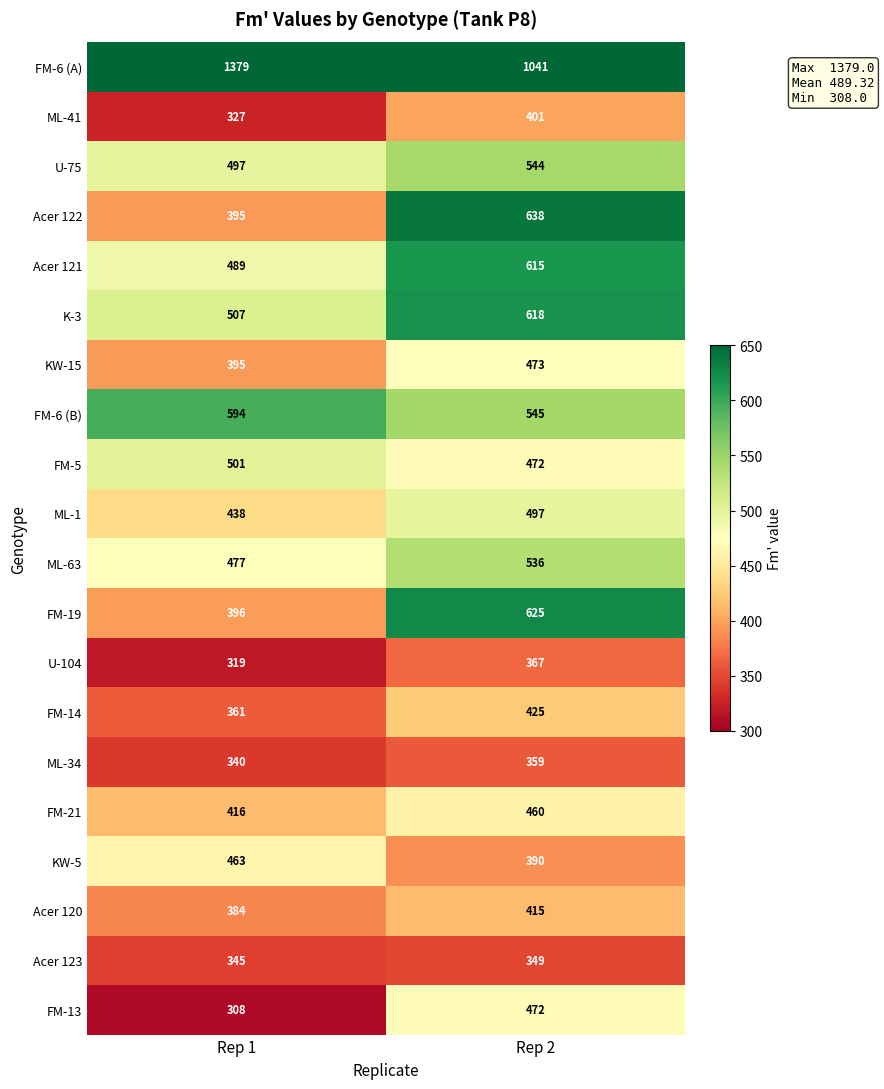

The ML-34 series shows 359 at Rep 2. True or false?

True